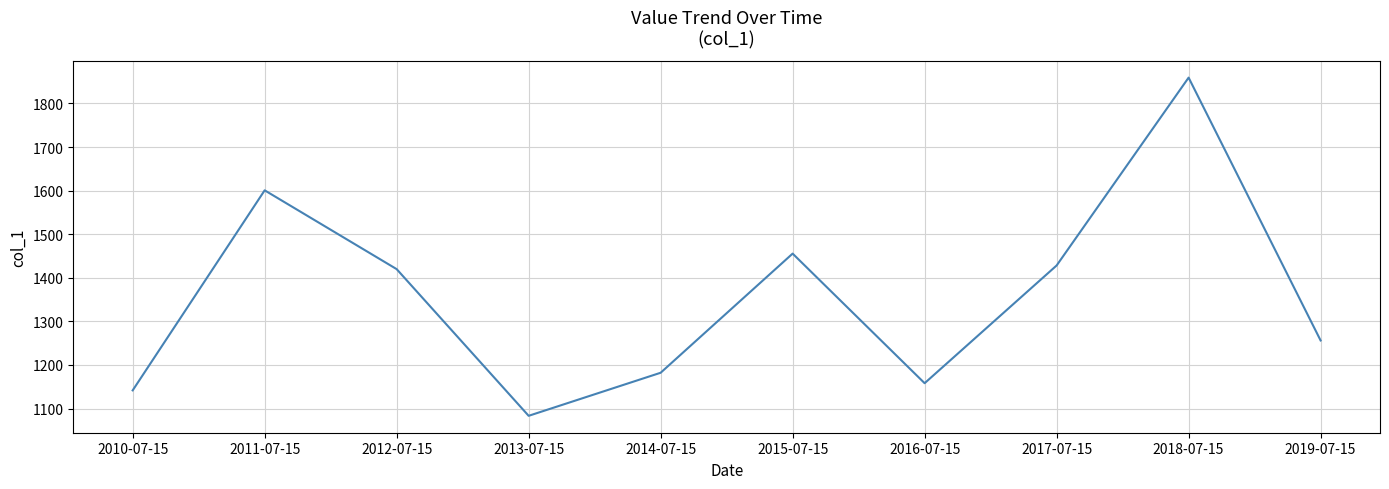

Reading left to right, extract all data points from this chart.

1141.7	1600.8	1420.0	1083.4	1182.2	1455.6	1158.2	1428.3	1859.4	1256.2